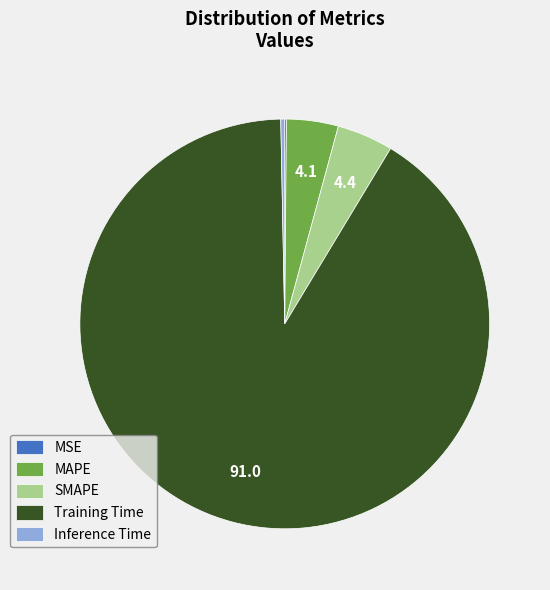

Is it true that Inference Time is 15% of the pie?

False